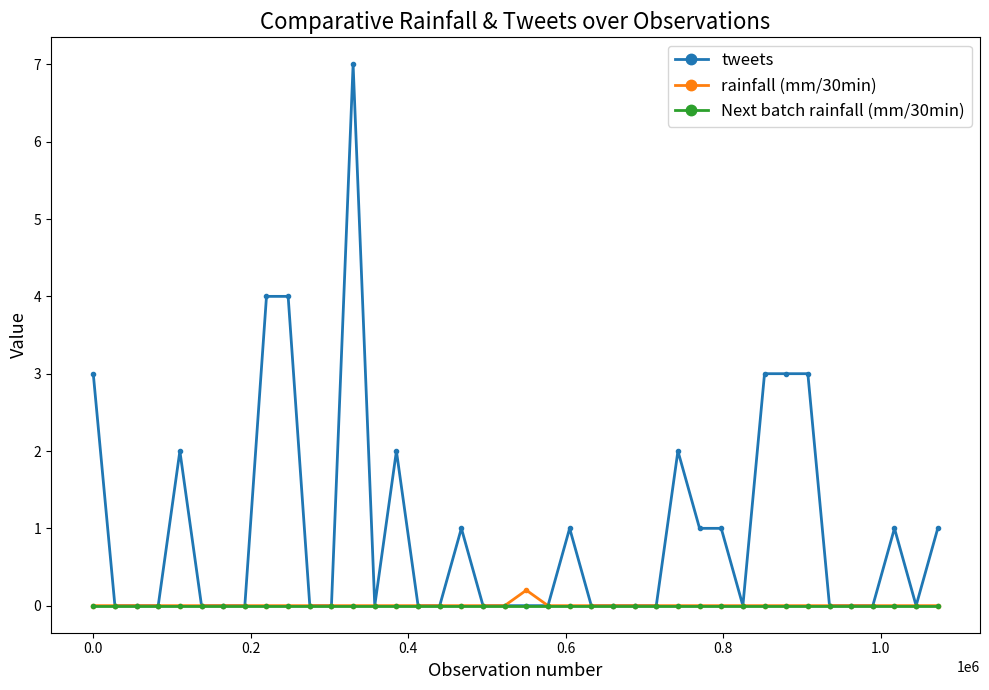

How many lines are shown in the chart?

3